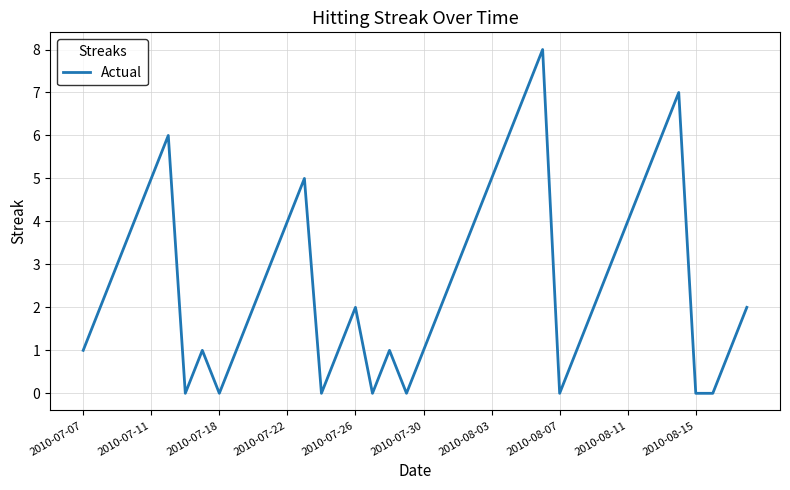

What is the difference between the maximum and minimum values?

8